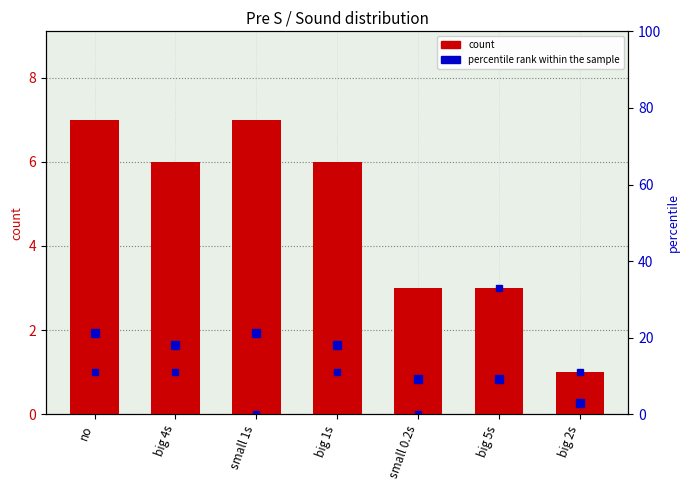

What is the minimum value shown in the chart?

1.0